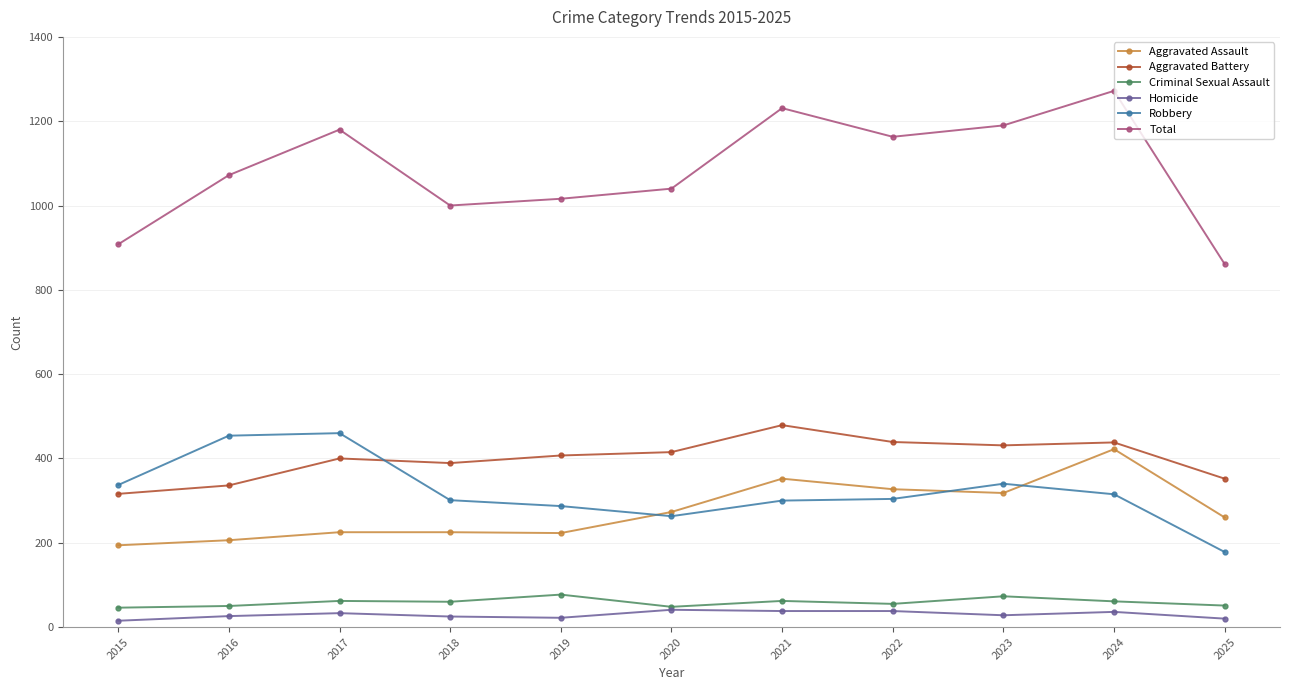

What is the value of the Robbery point at the 10th from the left?

315